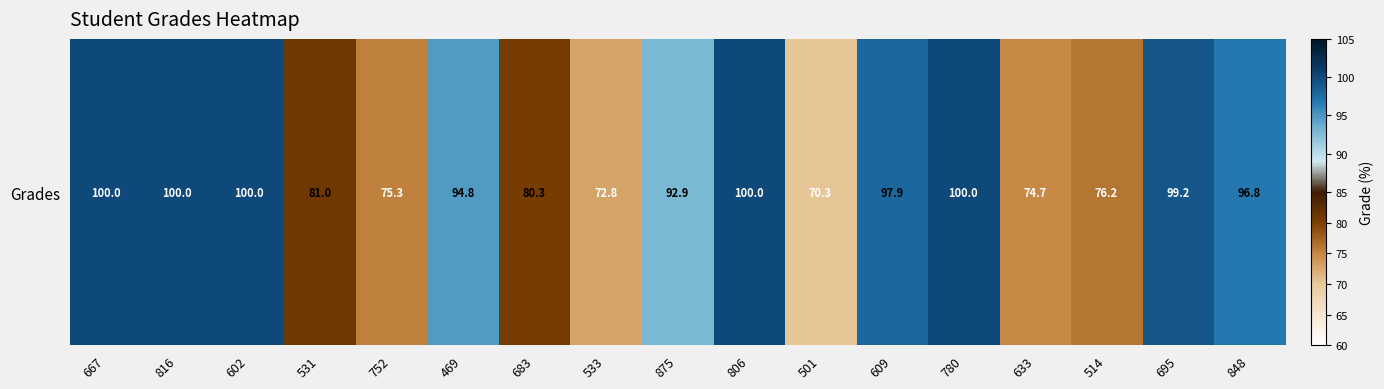

Is it true that the value at 667 is 100.0?

True